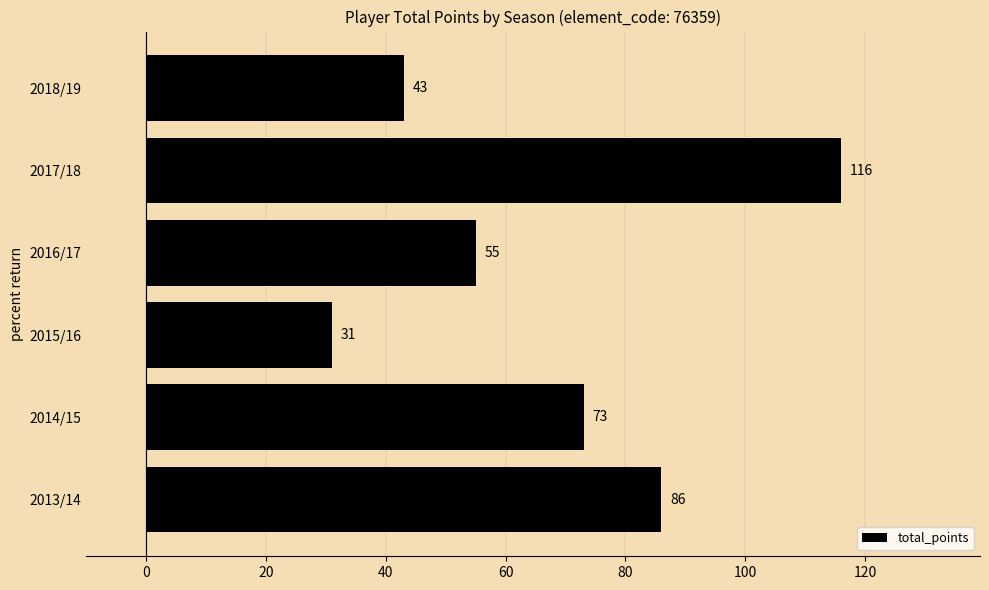

What is the average value?

67